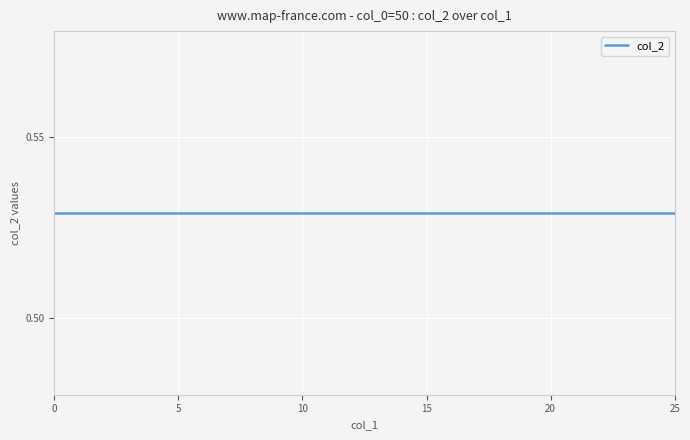

Is it true that col_1 equals 6.0 at 6?

True